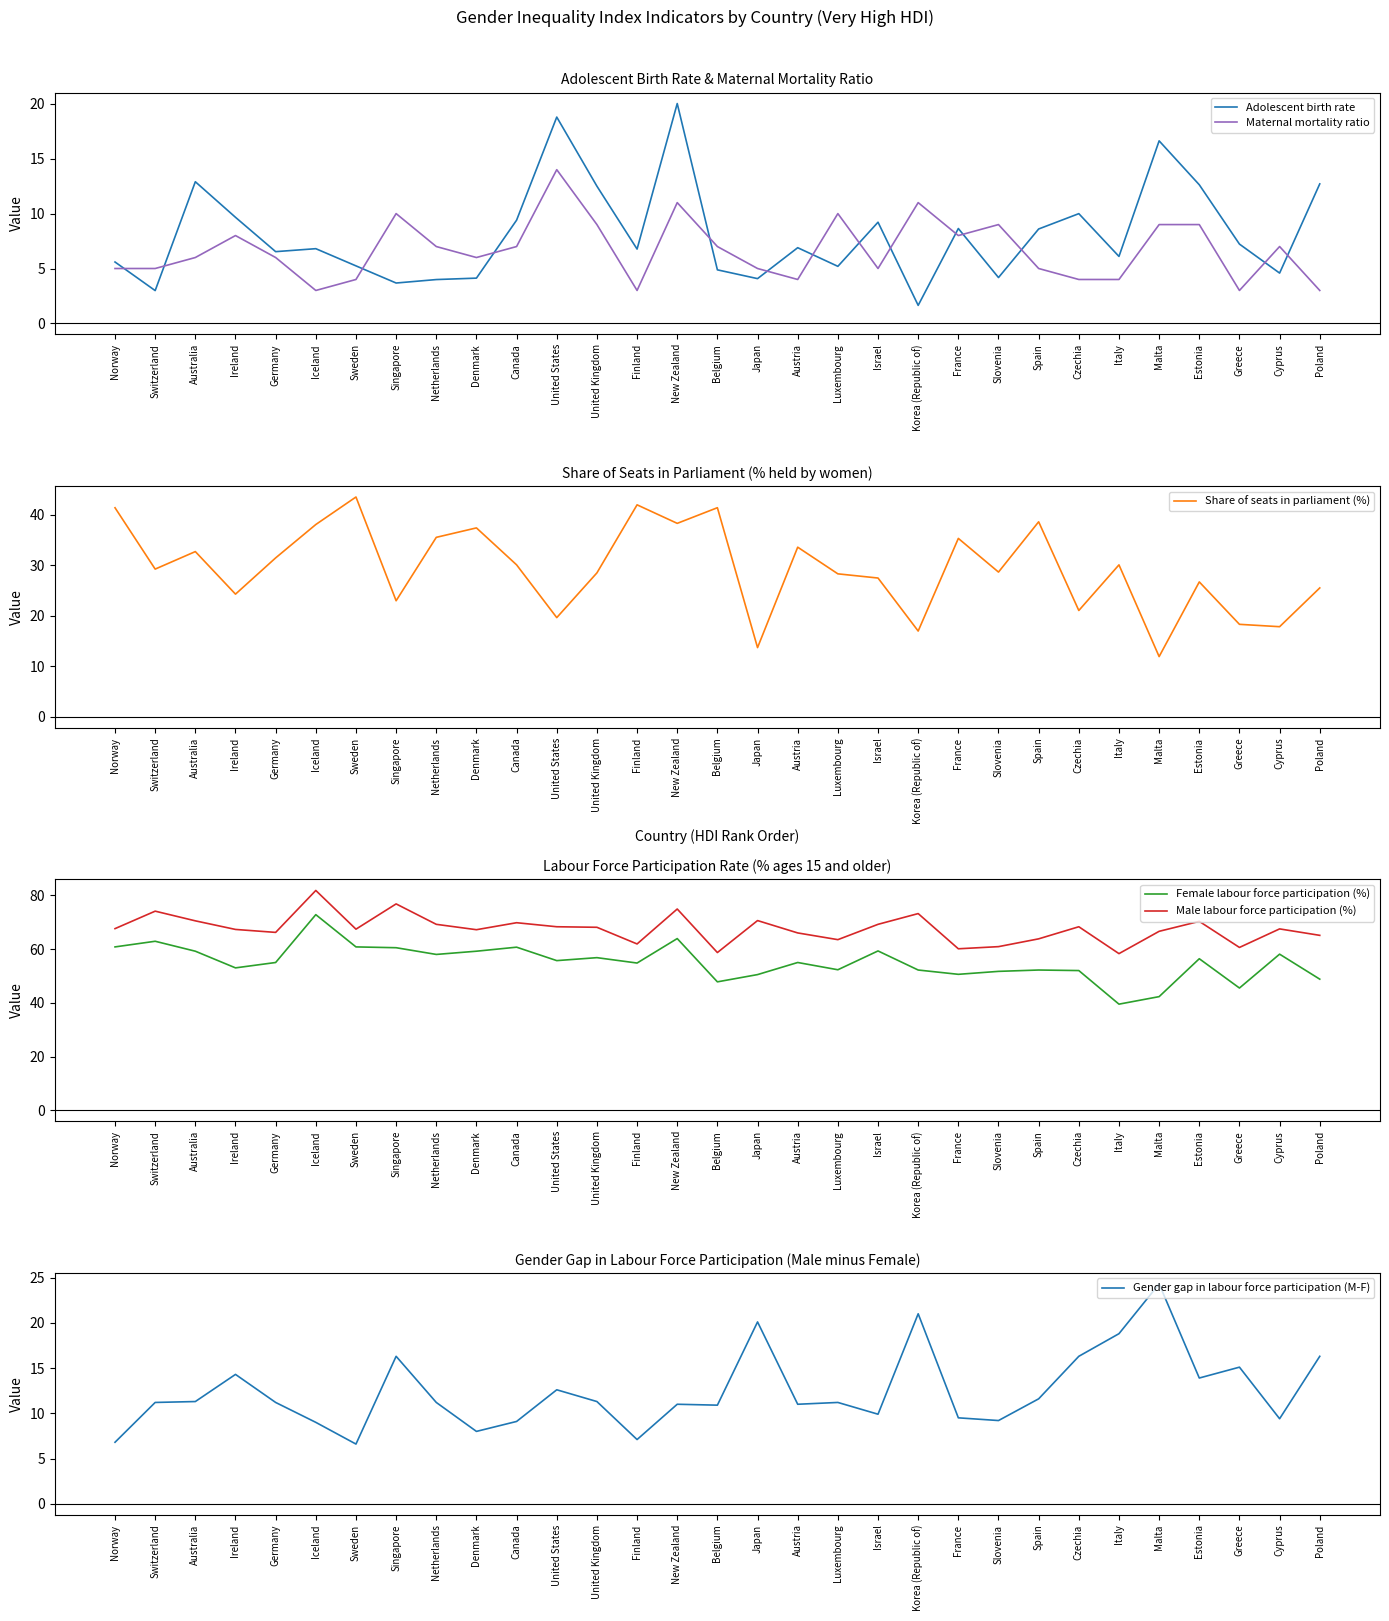

In Share of seats in parliament (%), how many points are lower than both neighbors (excluding endpoints)?

11